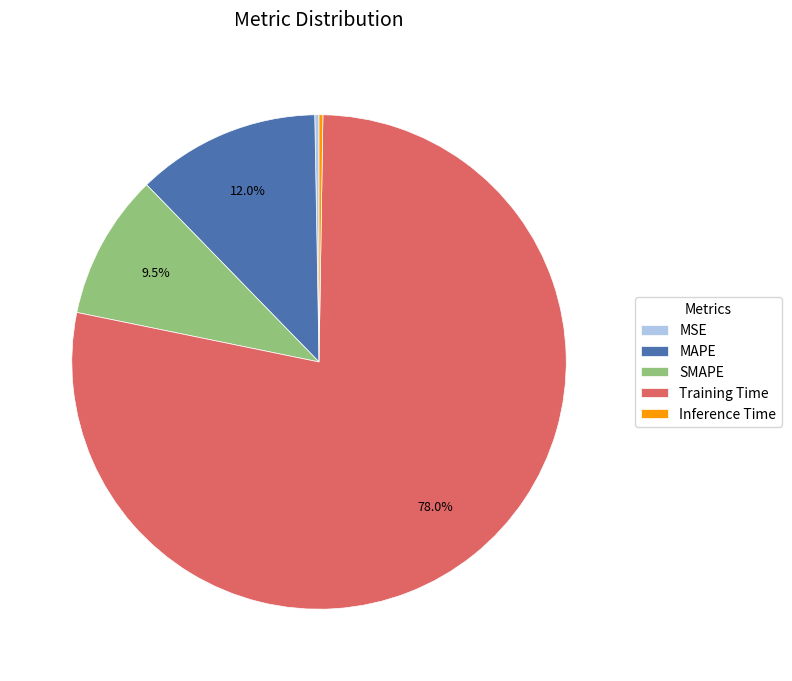

Is there any slice that represents more than half of the pie?

Yes